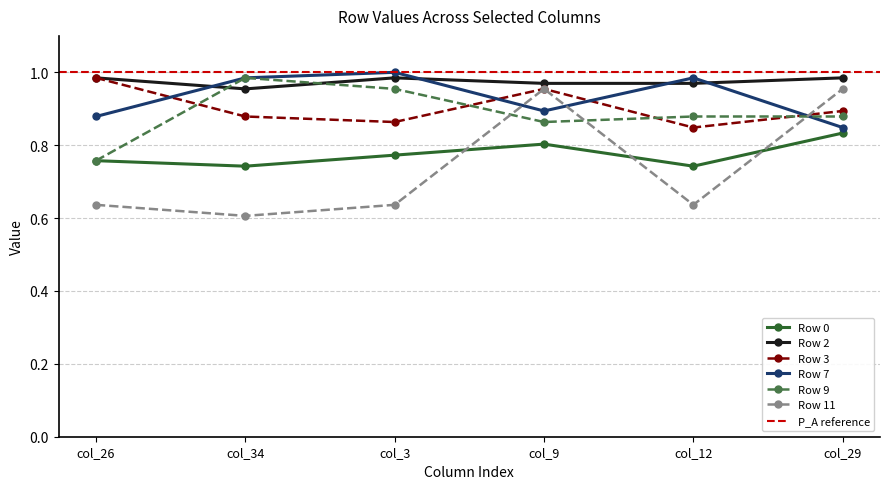

How many categories are shown in the chart?

6